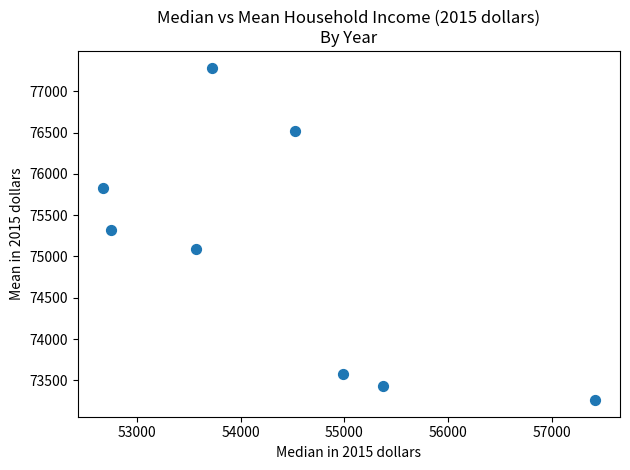

What Y value in the scatter plot is closest to 75274?

75325